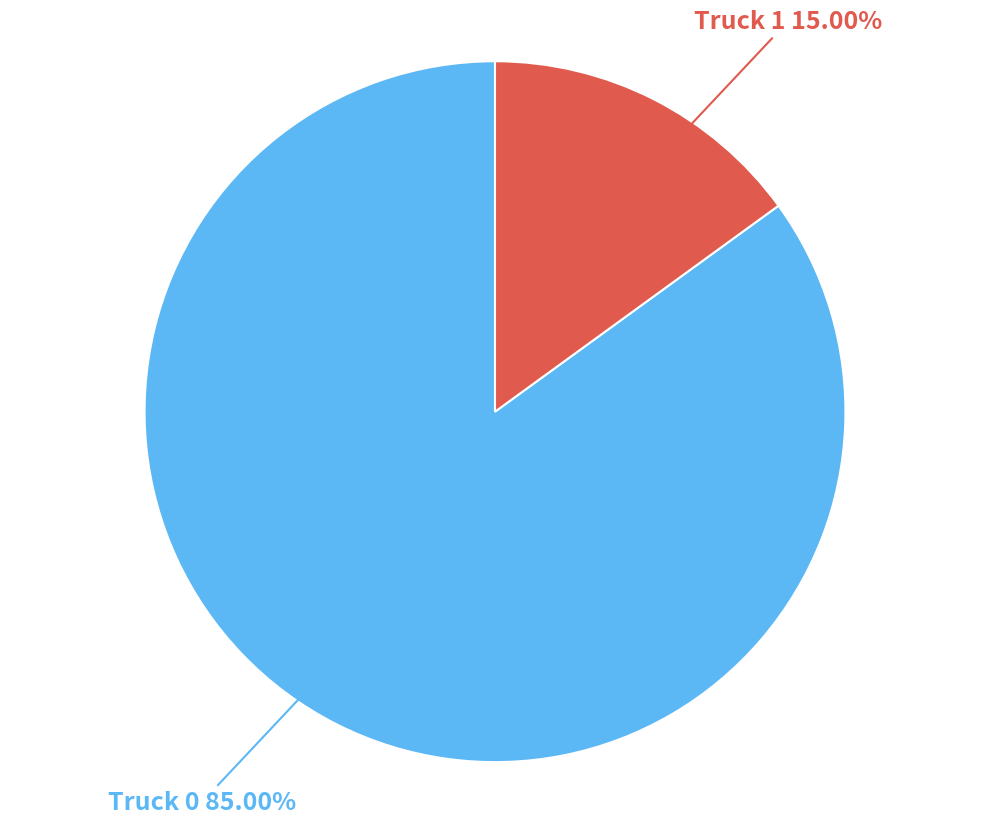

Does any single category account for the majority?

Yes